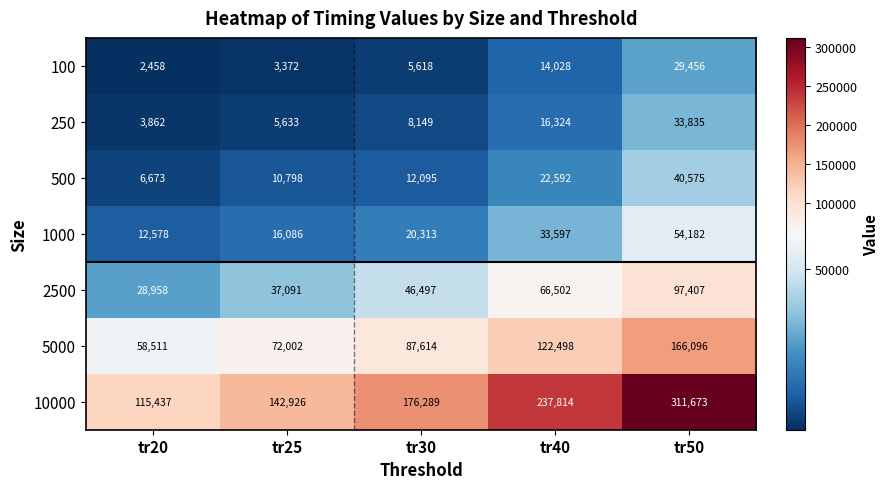

At tr25, list the series in order from largest to smallest.

10000, 5000, 2500, 1000, 500, 250, 100